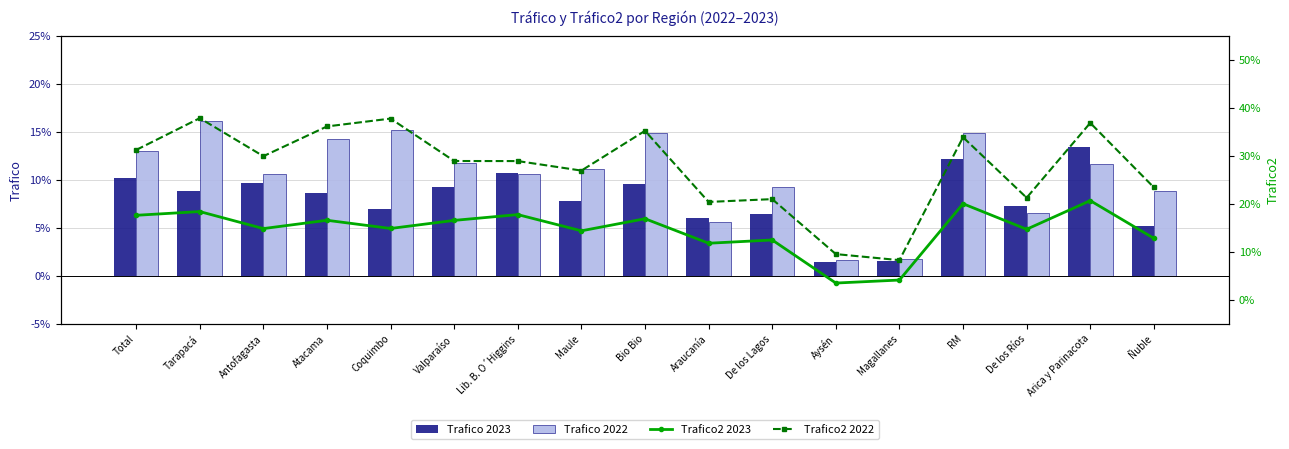

Reading left to right, list all the values displayed in this chart.

Trafico 2023: Total=0.1	Tarapacá=0.1	Antofagasta=0.1	Atacama=0.1	Coquimbo=0.1	Valparaíso=0.1	Lib. B. O´Higgins=0.1	Maule=0.1	Bio Bio=0.1	Araucanía=0.1	De los Lagos=0.1	Aysén=0.0	Magallanes=0.0	RM=0.1	De los Ríos=0.1	Arica y Parinacota=0.1	Ñuble=0.1
Trafico 2022: Total=0.1	Tarapacá=0.2	Antofagasta=0.1	Atacama=0.1	Coquimbo=0.2	Valparaíso=0.1	Lib. B. O´Higgins=0.1	Maule=0.1	Bio Bio=0.1	Araucanía=0.1	De los Lagos=0.1	Aysén=0.0	Magallanes=0.0	RM=0.1	De los Ríos=0.1	Arica y Parinacota=0.1	Ñuble=0.1
Trafico2 2023: Total=0.2	Tarapacá=0.2	Antofagasta=0.1	Atacama=0.2	Coquimbo=0.1	Valparaíso=0.2	Lib. B. O´Higgins=0.2	Maule=0.1	Bio Bio=0.2	Araucanía=0.1	De los Lagos=0.1	Aysén=0.0	Magallanes=0.0	RM=0.2	De los Ríos=0.1	Arica y Parinacota=0.2	Ñuble=0.1
Trafico2 2022: Total=0.3	Tarapacá=0.4	Antofagasta=0.3	Atacama=0.4	Coquimbo=0.4	Valparaíso=0.3	Lib. B. O´Higgins=0.3	Maule=0.3	Bio Bio=0.4	Araucanía=0.2	De los Lagos=0.2	Aysén=0.1	Magallanes=0.1	RM=0.3	De los Ríos=0.2	Arica y Parinacota=0.4	Ñuble=0.2